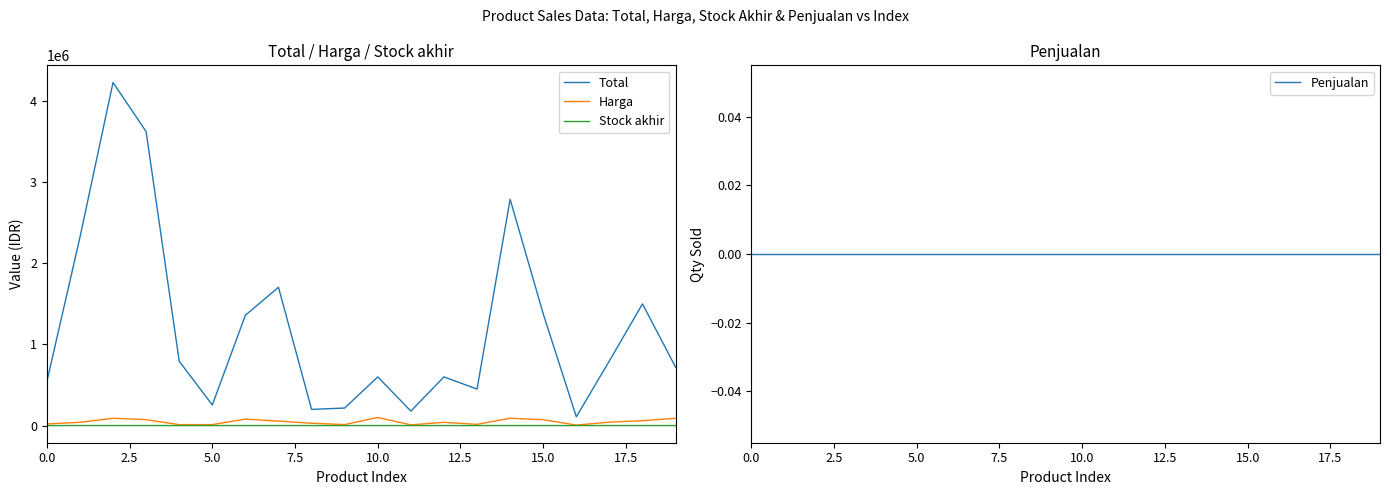

True or false: Penjualan has more than 2 points higher than both neighbors.

False